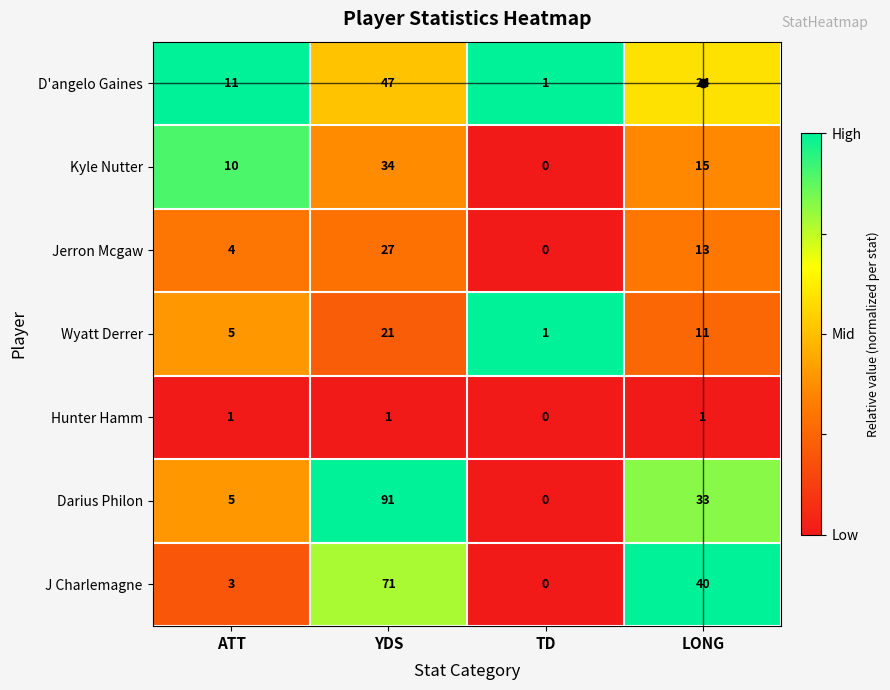

At how many categories does at least one series exceed 0?

4